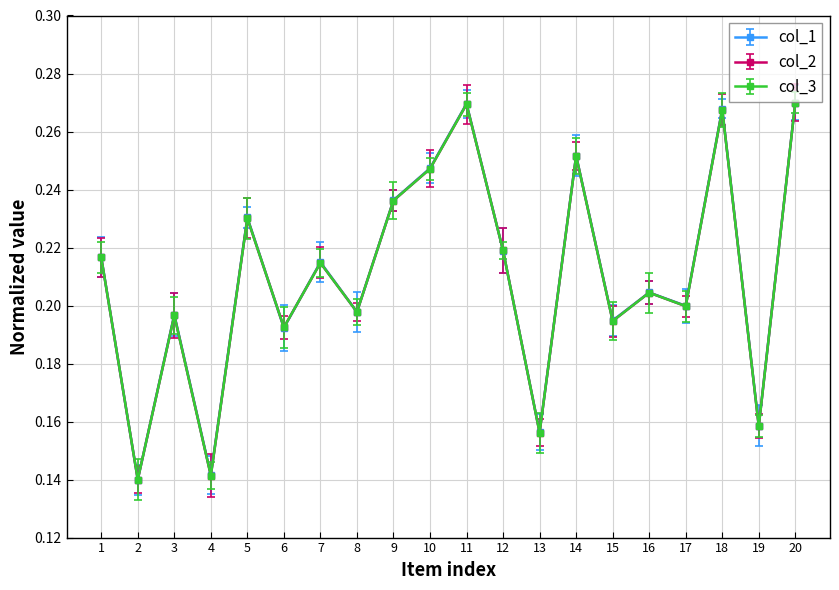

Count the col_1 values in the range 0 to 1.

20